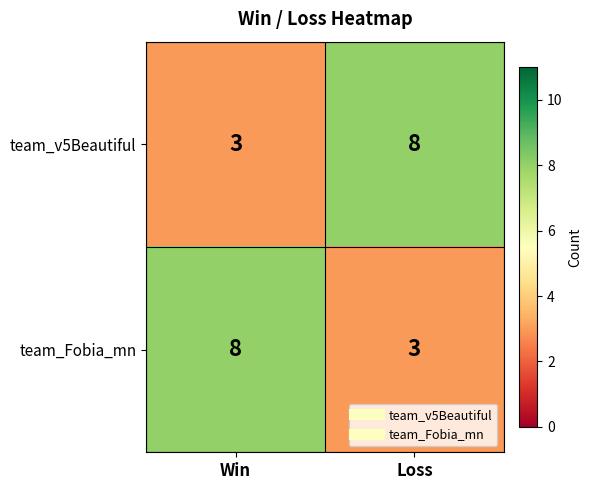

What is the minimum value shown in the chart?

3